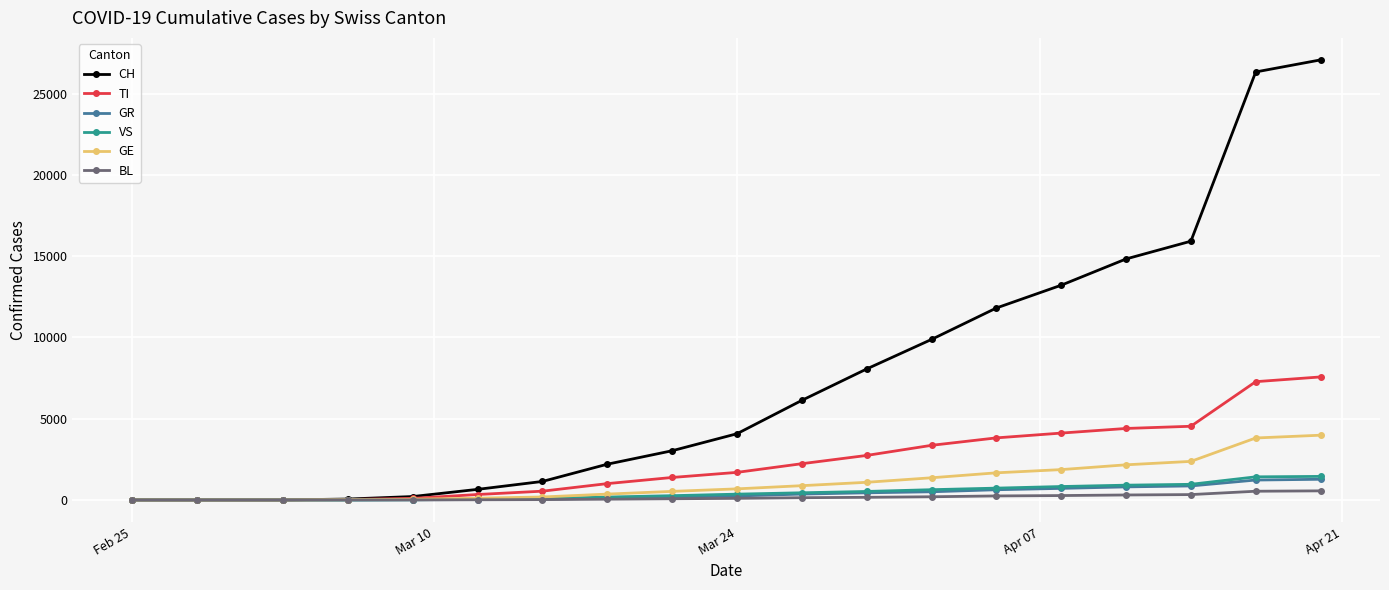

What is the highest value of the VS series?

1449